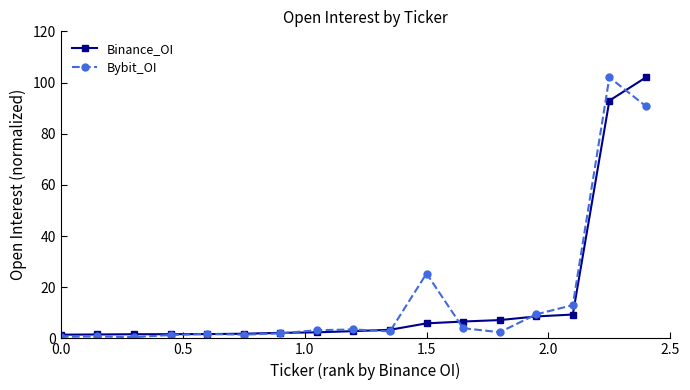

True or false: Bybit_OI has more than 1 interior local peaks.

True